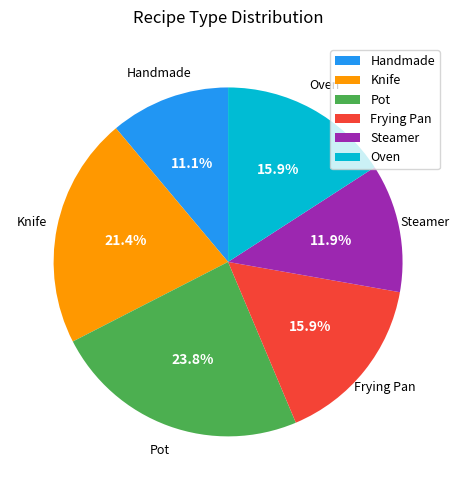

Which slice is the largest?

Pot